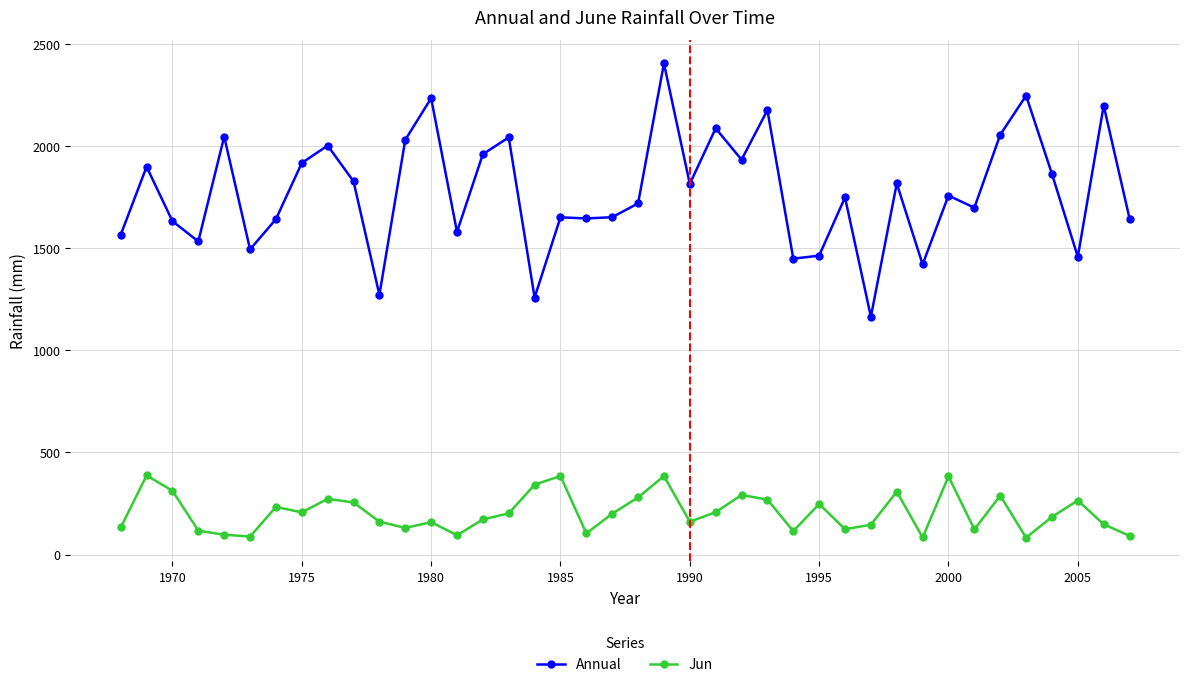

True or false: Annual and Jun cross at least once.

False